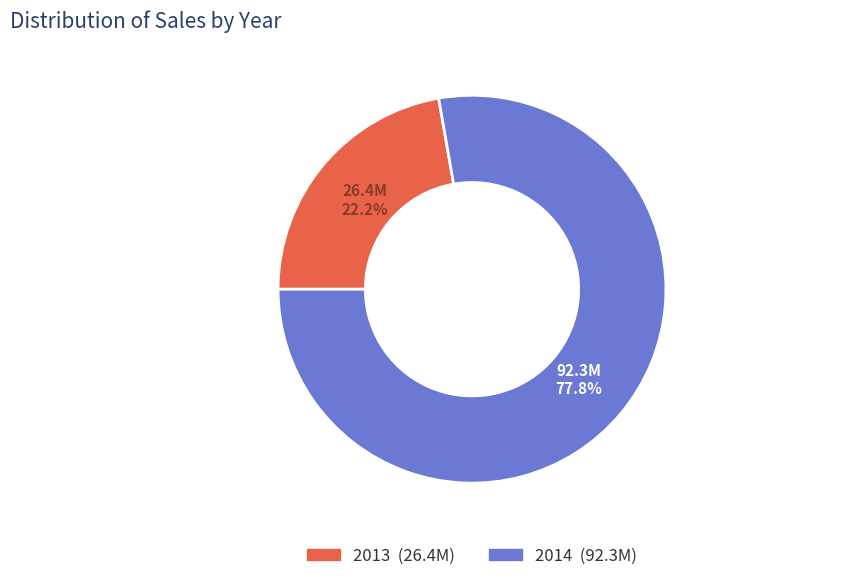

Count the number of slices in the pie.

2